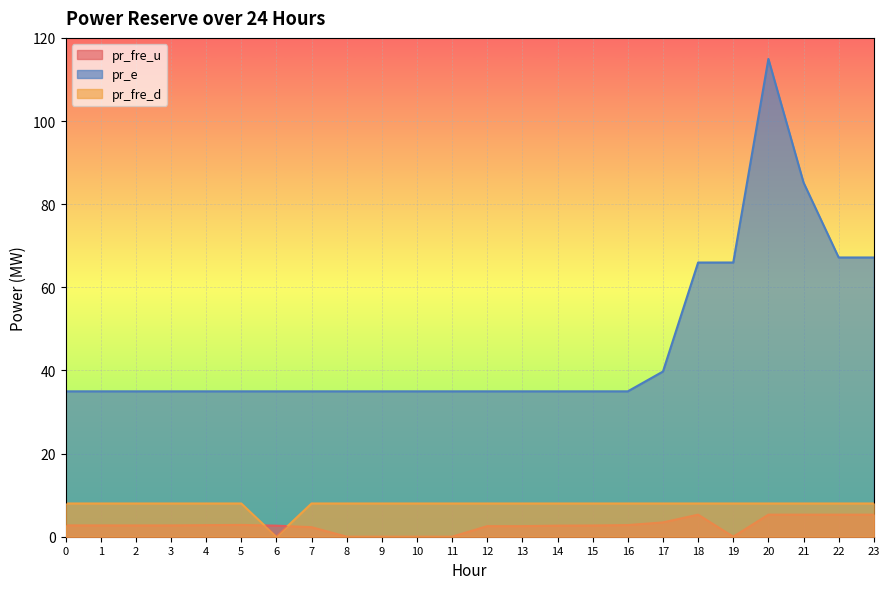

What is the maximum value for pr_fre_d?

8.0